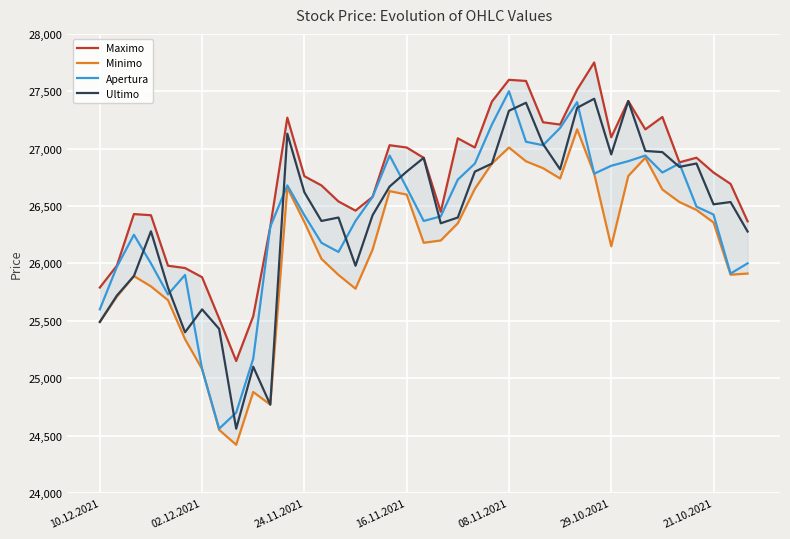

Which series has the widest spread of values?

Apertura